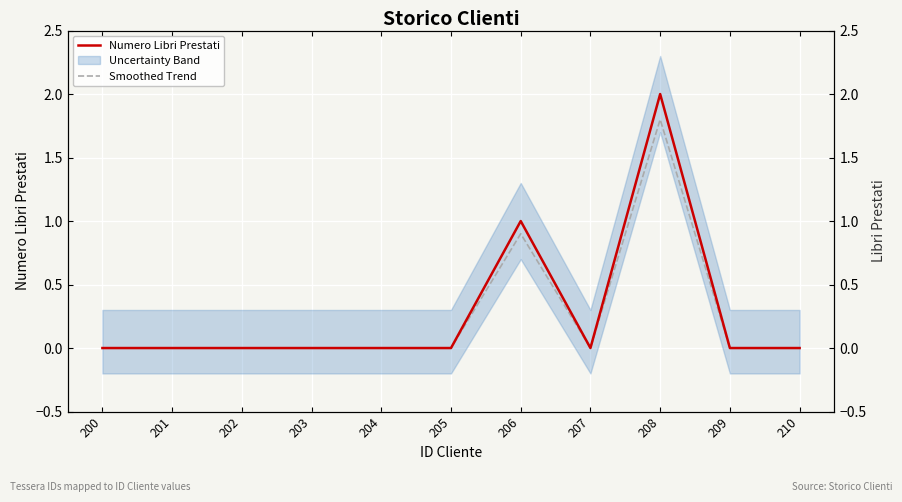

True or false: Smoothed Trend and Numero Libri Prestati cross at least once.

False